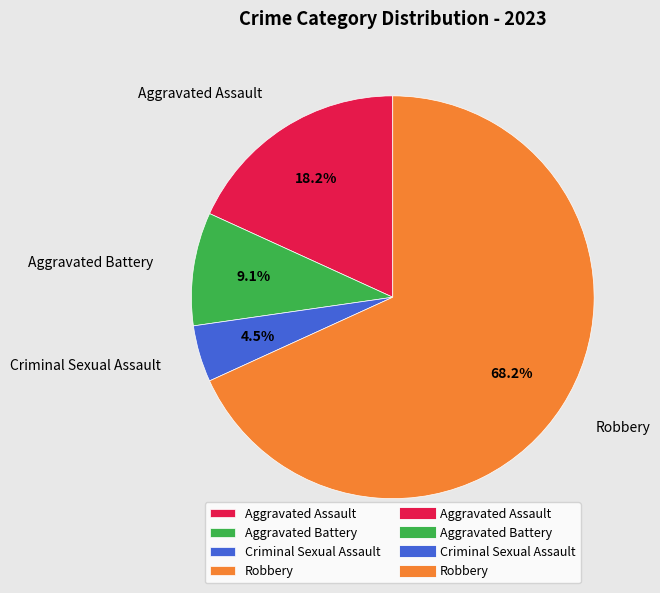

Rank the categories by value from highest to lowest.

Robbery, Aggravated Assault, Aggravated Battery, Criminal Sexual Assault